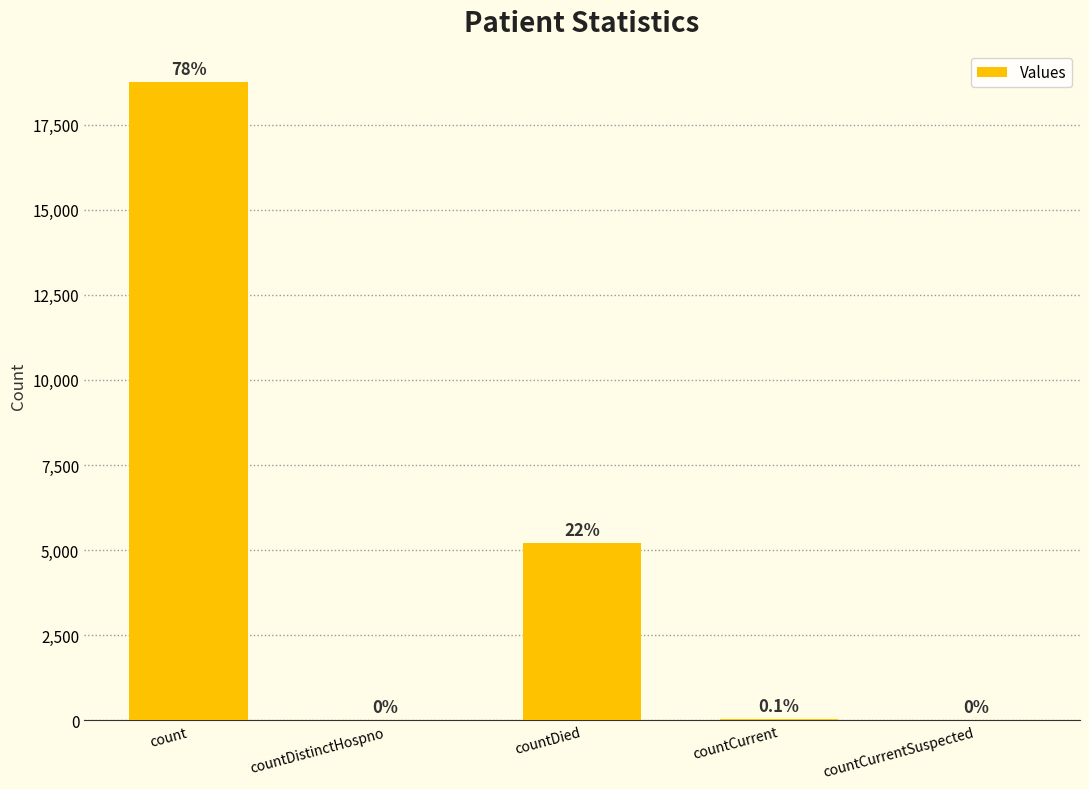

At which label does the data first exceed 29?

count